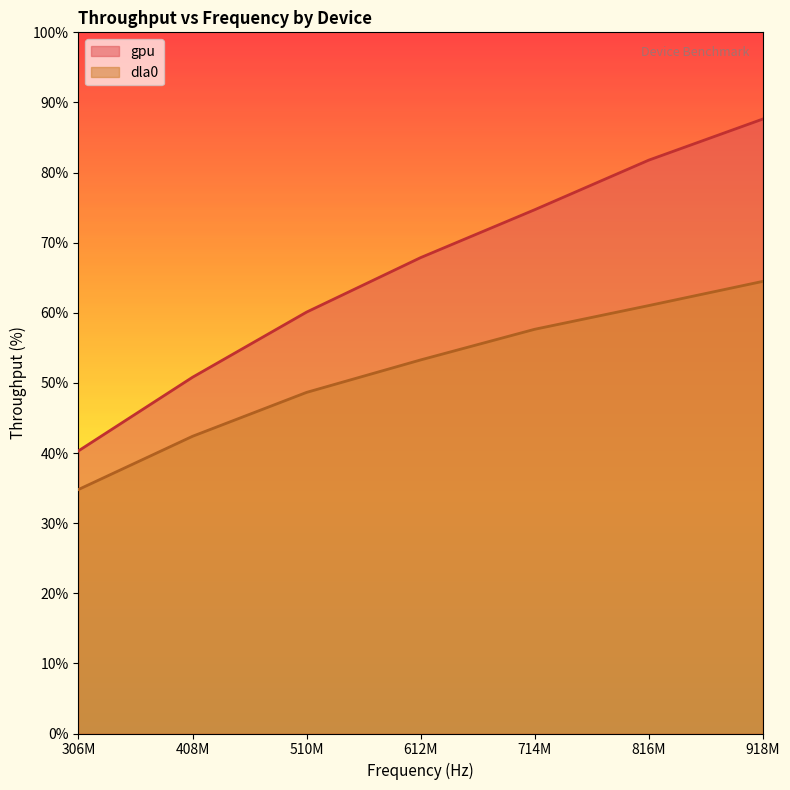

Count the number of categories in the chart.

7